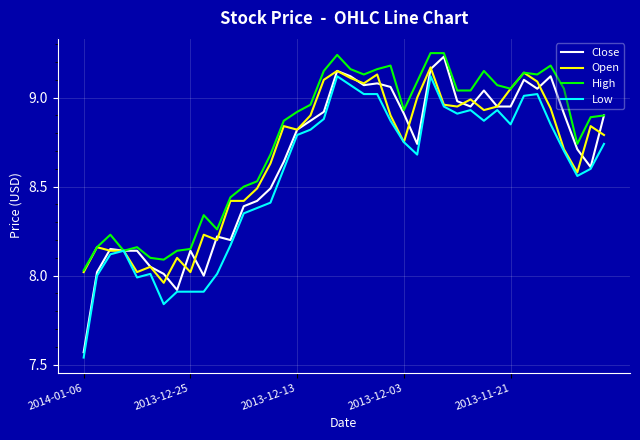

Which series has the widest spread of values?

Close